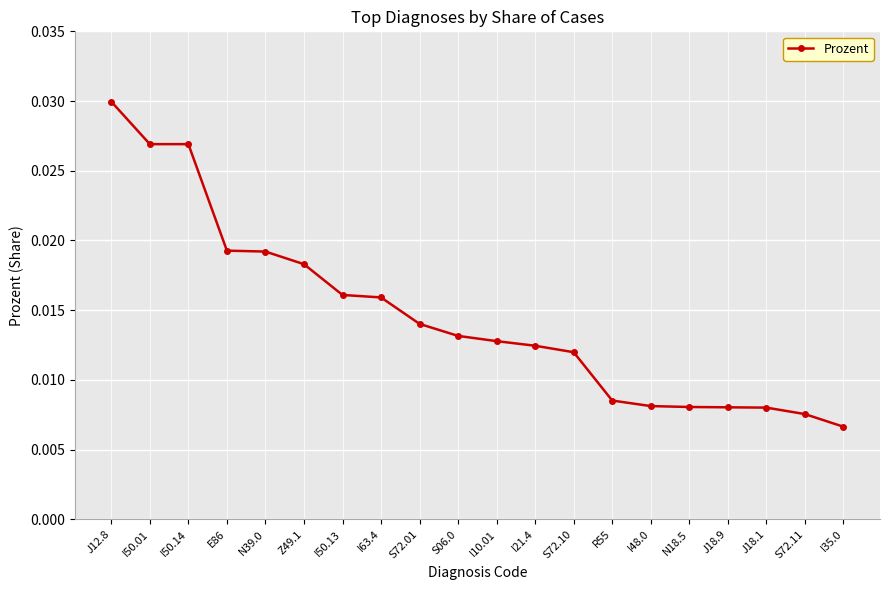

What is the sum of all values?

0.3